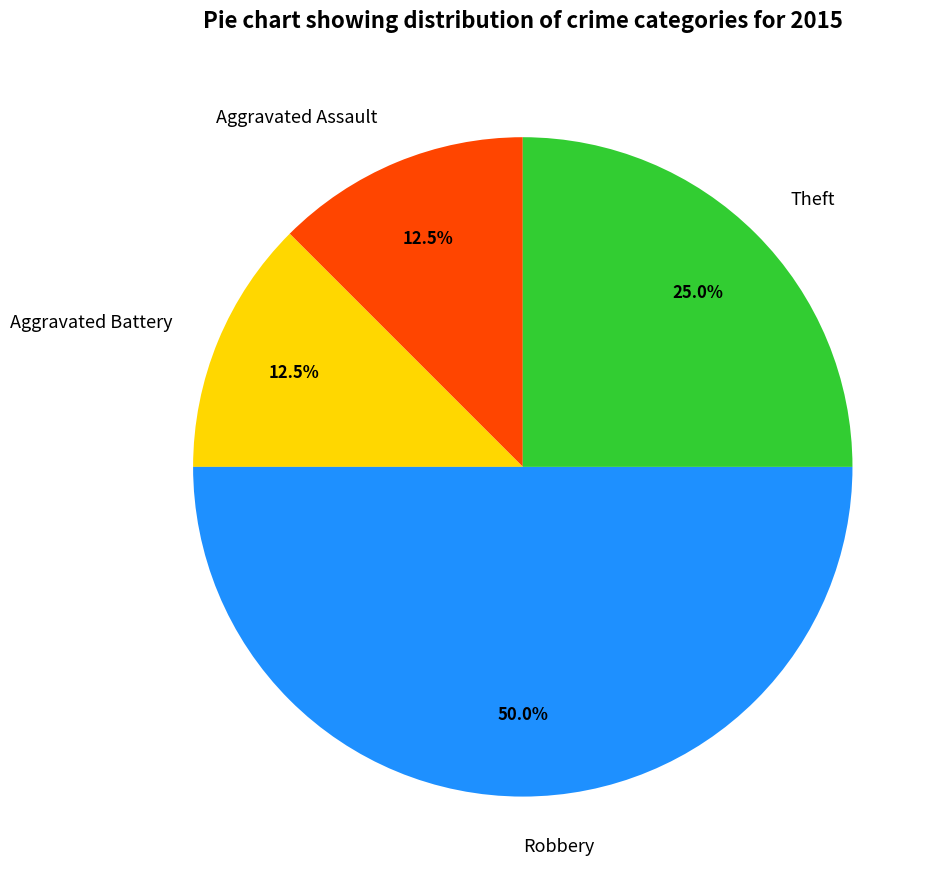

To the nearest percent, what is the combined percentage of Robbery and Aggravated Assault?

62%